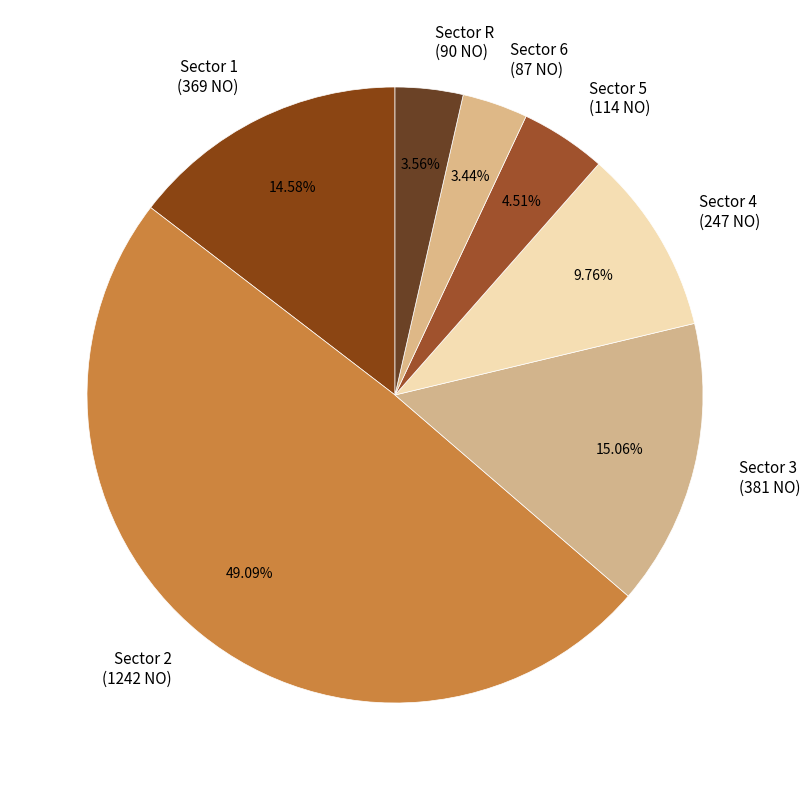

Which category has the biggest portion of the pie?

Sector 2